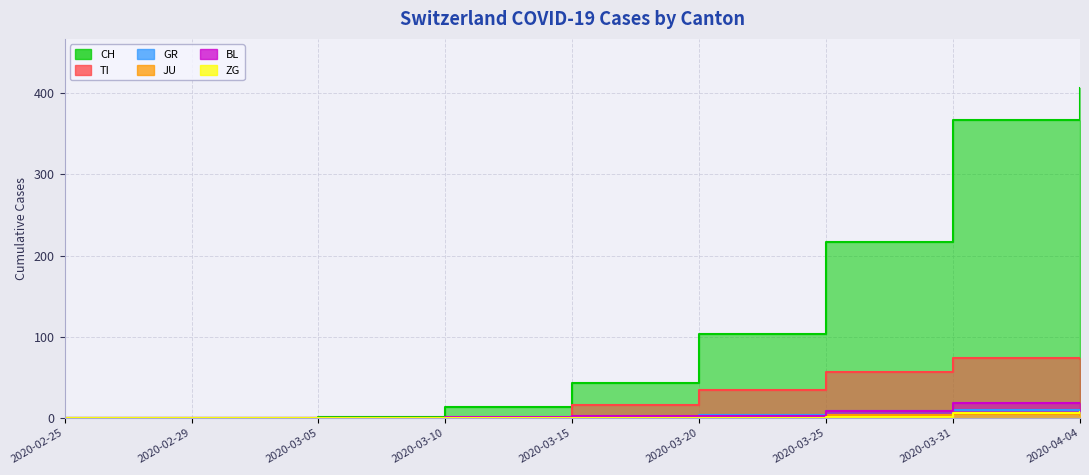

Which series has the largest range (max minus min)?

CH